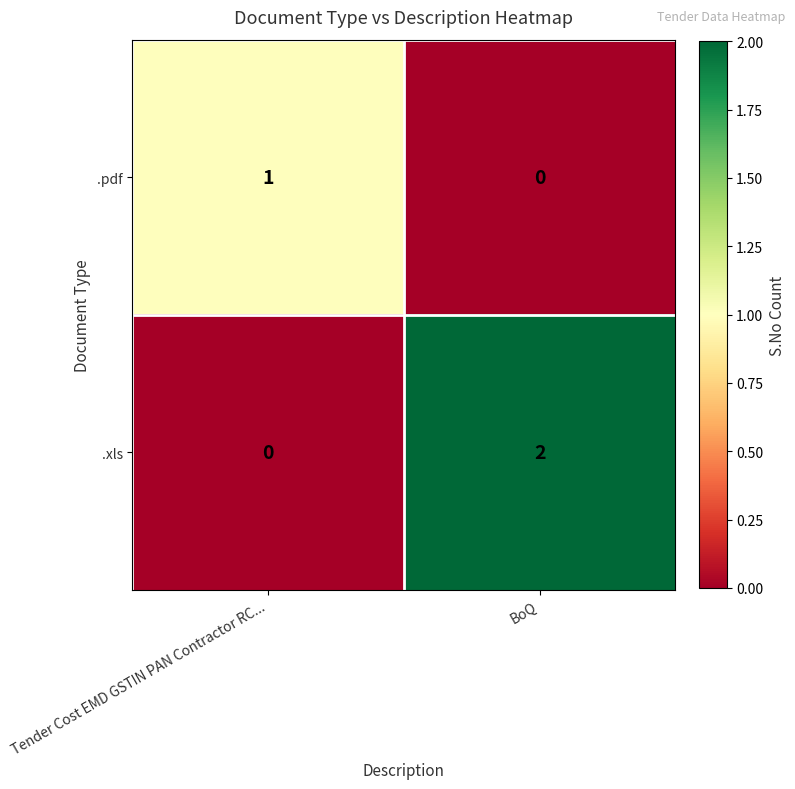

At which label is .xls closest to 1?

Tender Cost EMD GSTIN PAN Contractor RC...